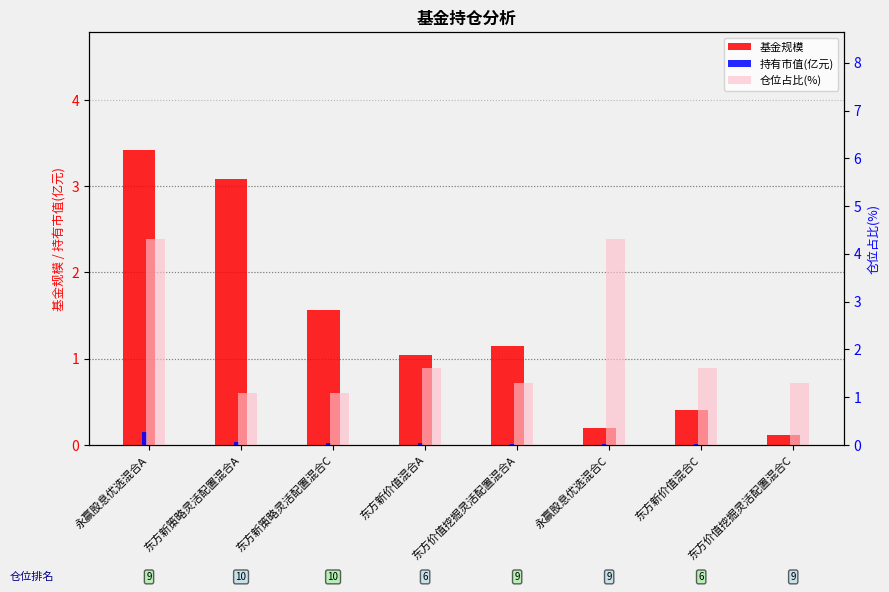

Rank the series by their average value, from lowest to highest.

持有市值(亿元), 基金规模, 仓位占比(%)